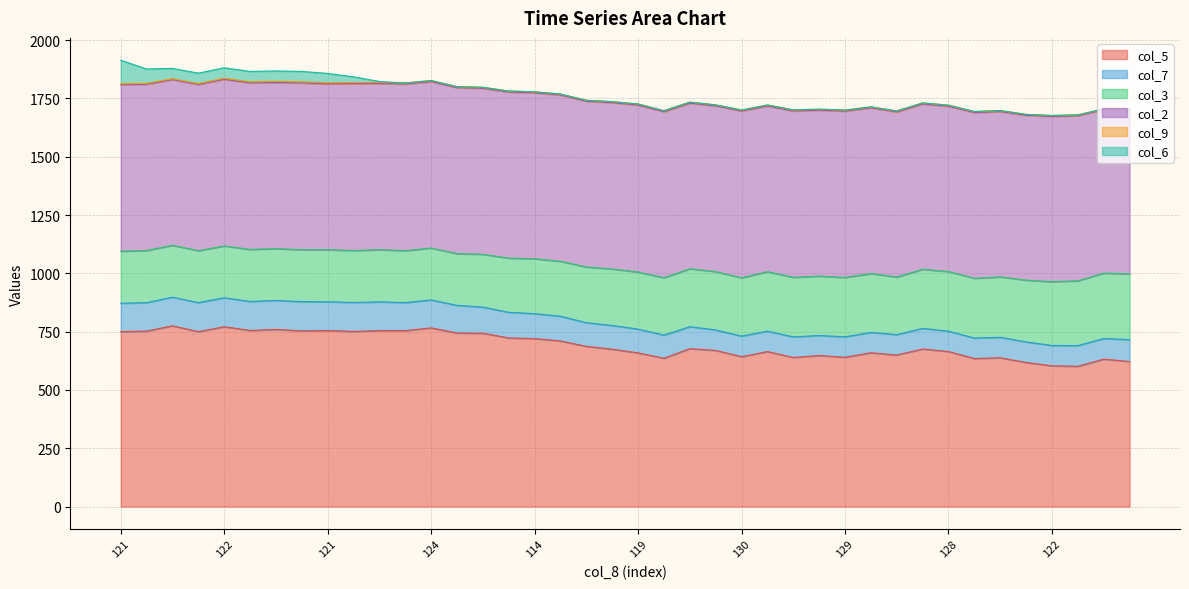

Does the chart have visible grid lines?

Yes